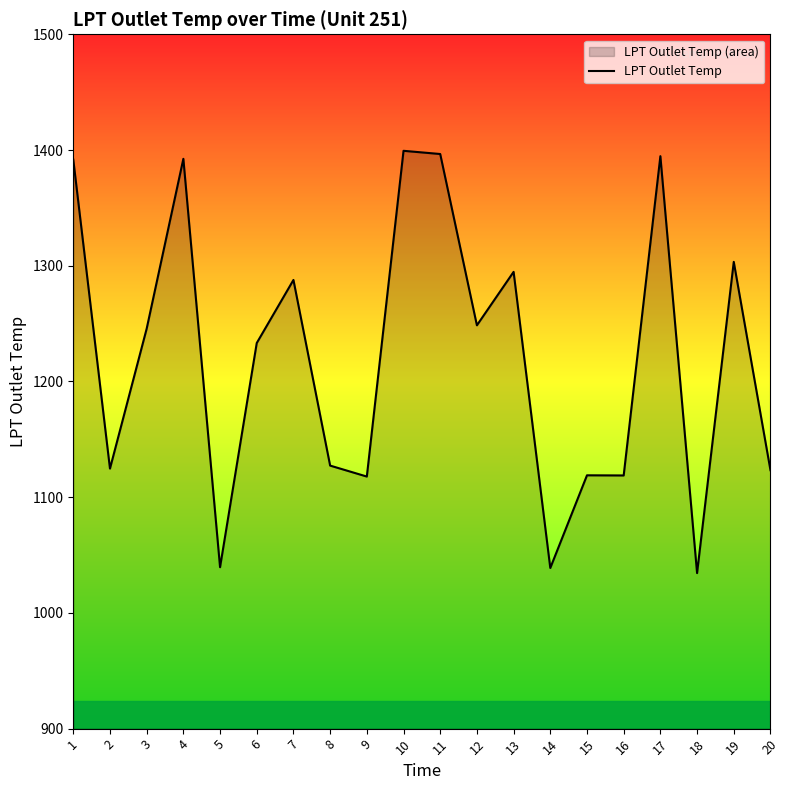

What is the greatest value displayed?

1399.3